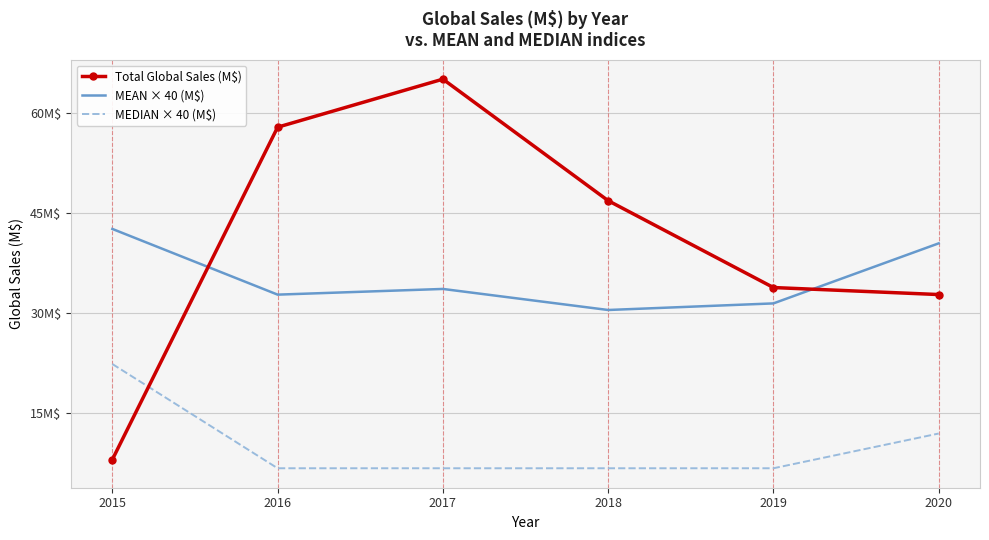

At how many categories does at least one series exceed 25?

6